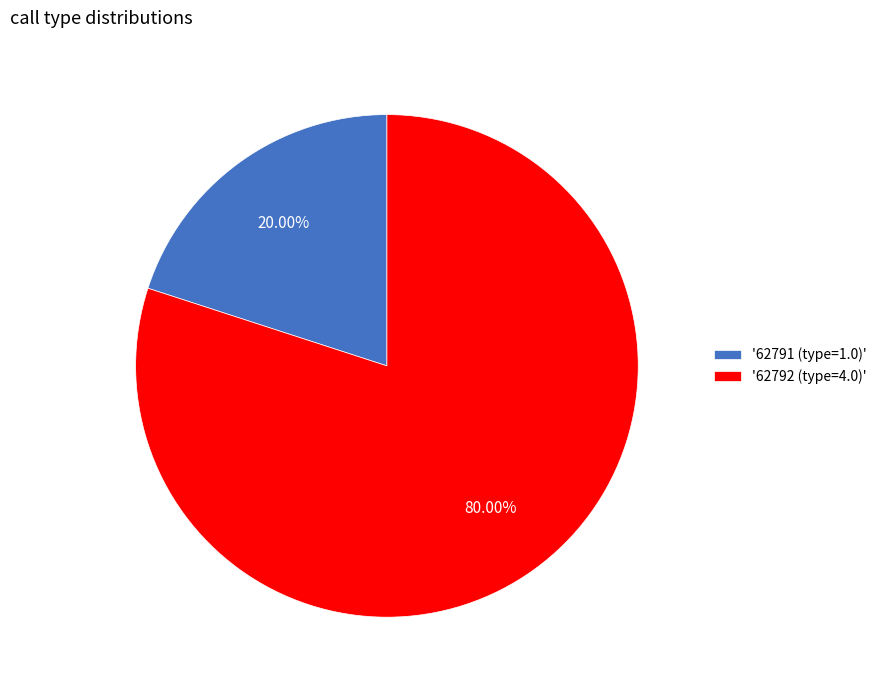

Is the sum of '62792 (type=4.0)' and '62791 (type=1.0)' greater than half?

Yes